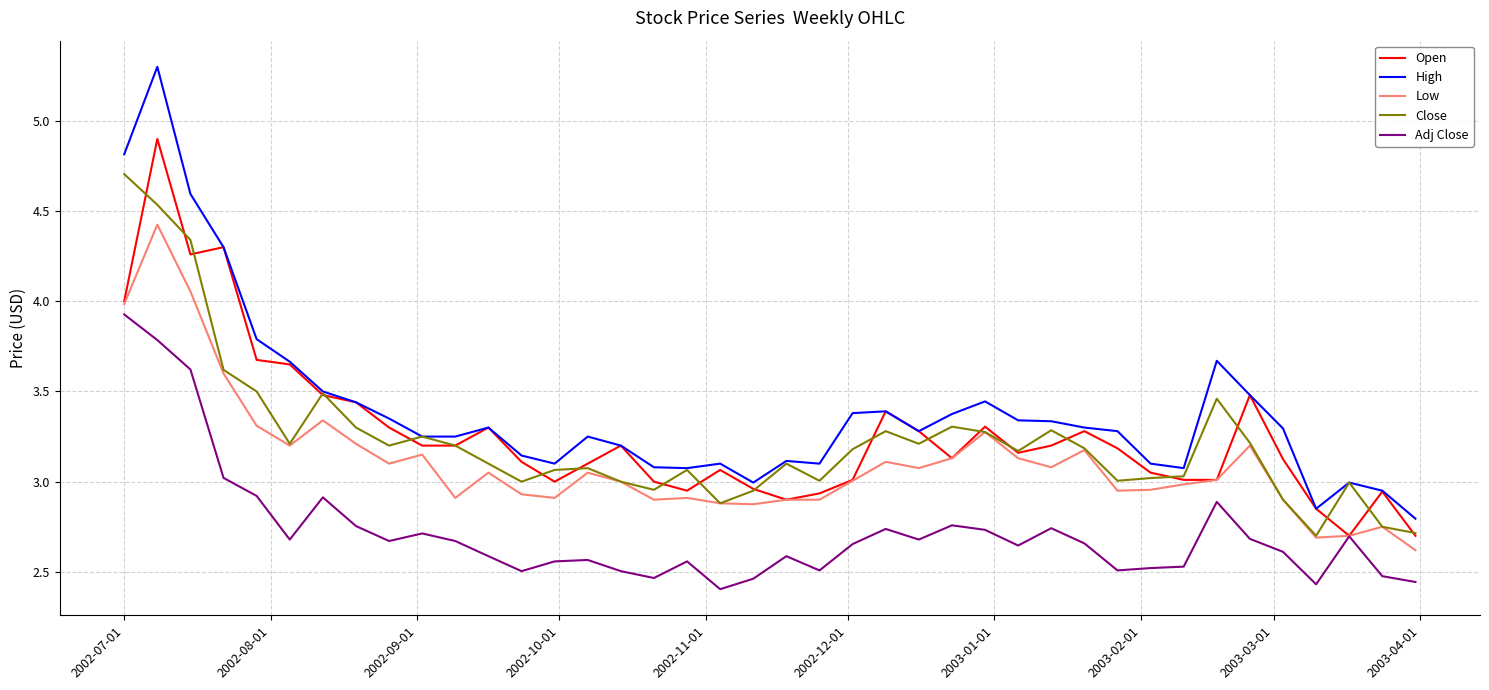

Which series has the largest range (max minus min)?

High